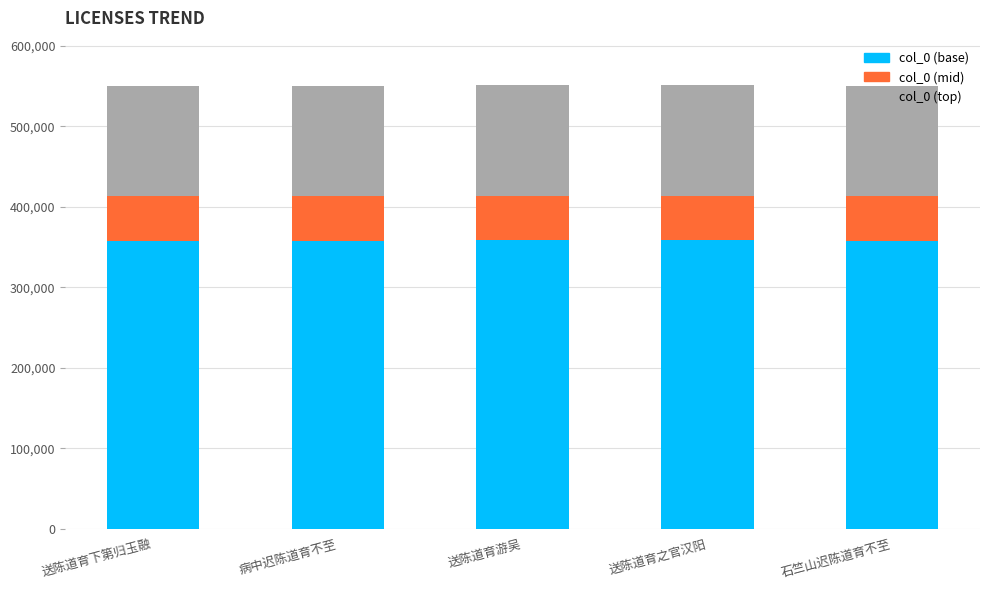

What is the lowest value of the col_0 (base) series?

357884.8